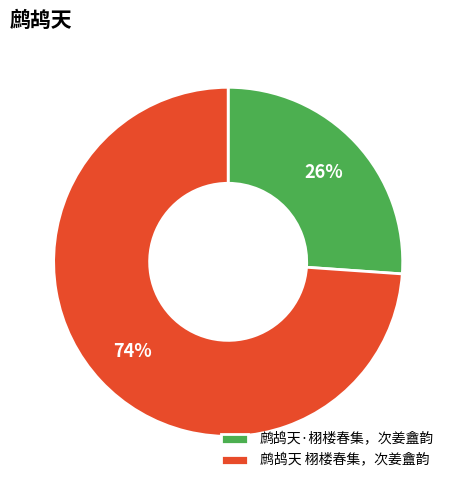

What is the majority slice?

鹧鸪天 栩楼春集，次姜盦韵